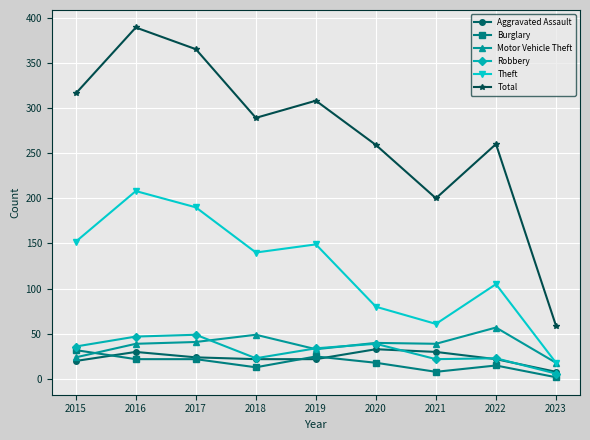

What is the greatest value displayed?

389